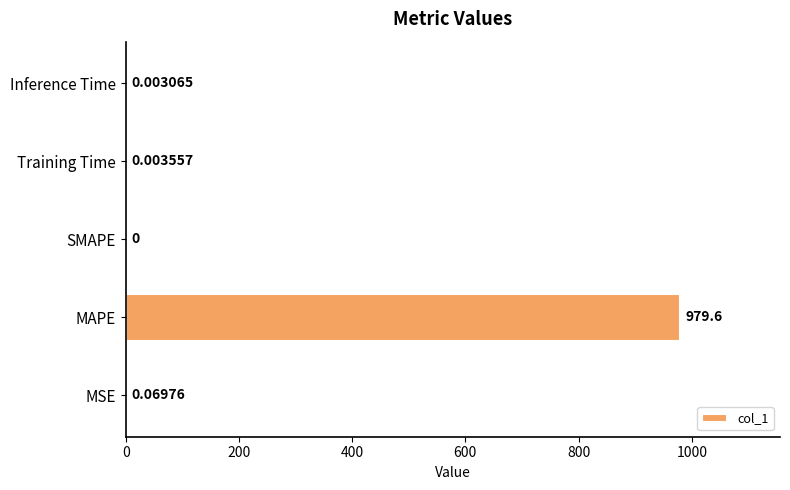

Does the chart contain stacked bars?

No